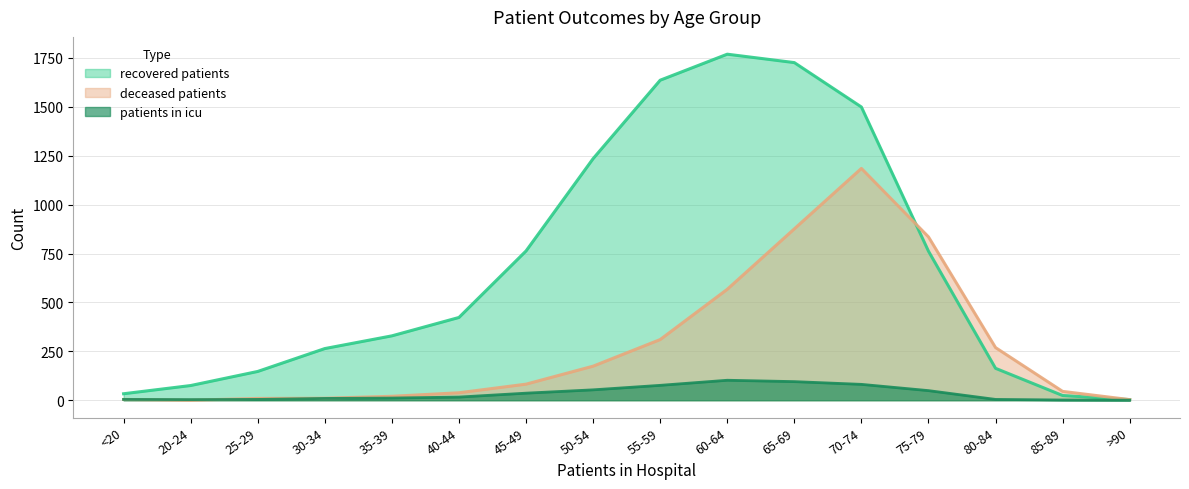

True or false: patients_in_icu has a value of 4 at 35-39.

False